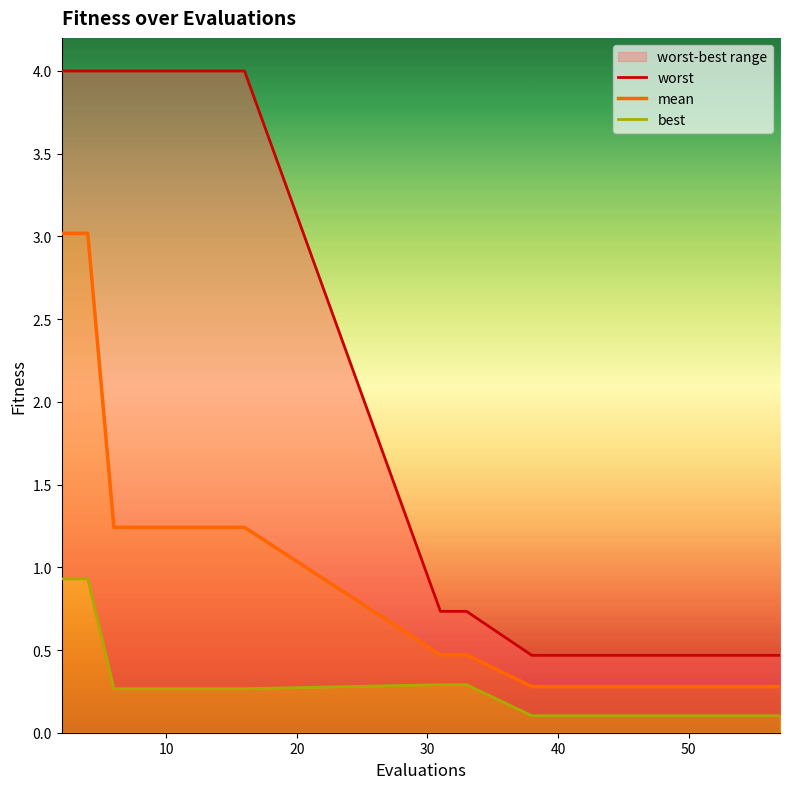

True or false: mean has more than 1 interior local peaks.

False